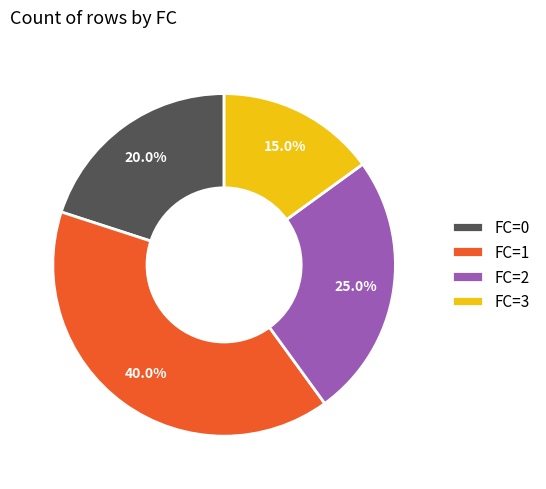

Does FC=1 represent more than half of the total?

No